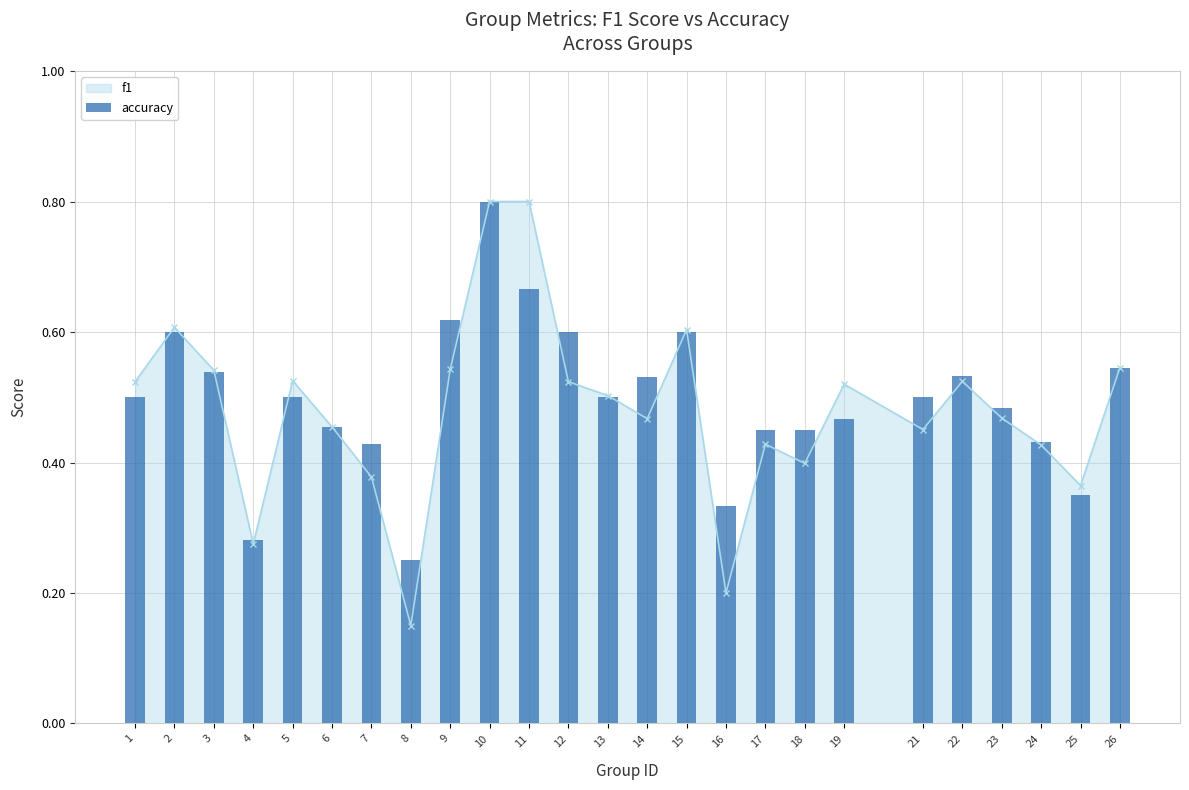

List the labels in order of value, smallest first.

8, 4, 16, 25, 7, 24, 17, 18, 6, 19, 23, 1, 5, 13, 21, 14, 22, 3, 26, 2, 12, 15, 9, 11, 10